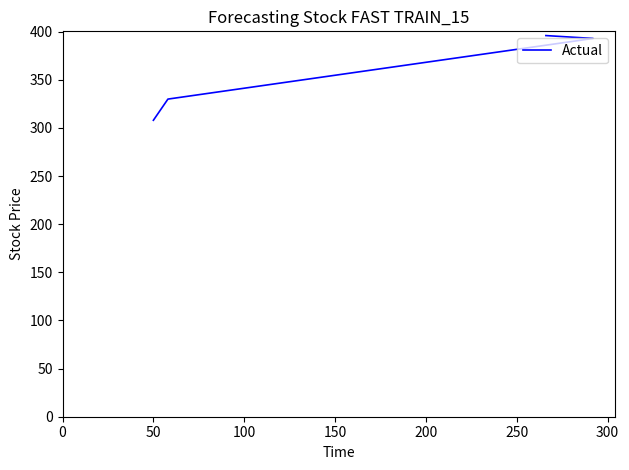

What is the average value?

357